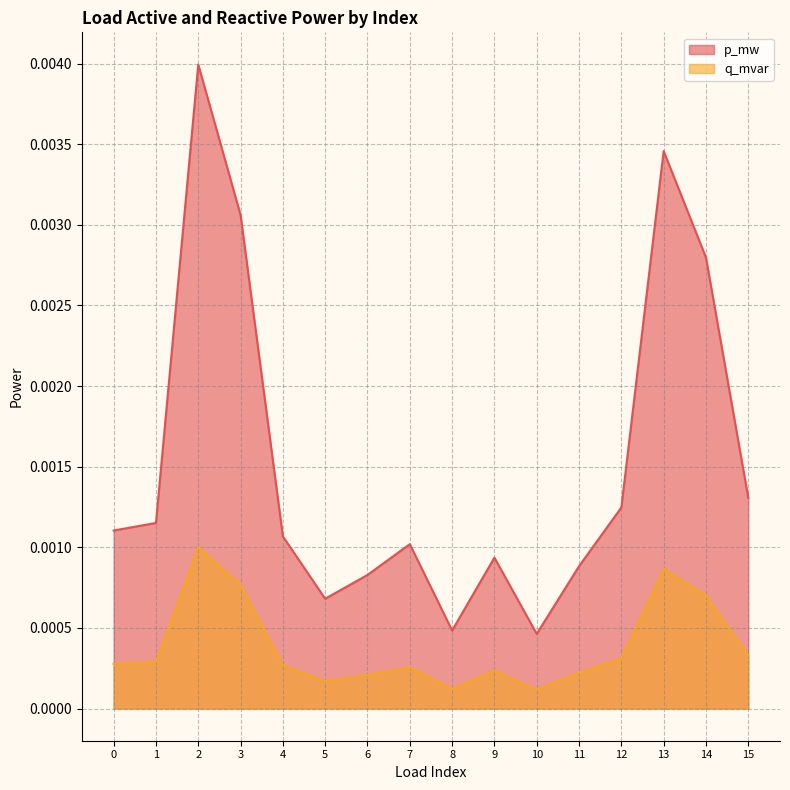

True or false: p_mw has more than 2 interior local peaks.

True